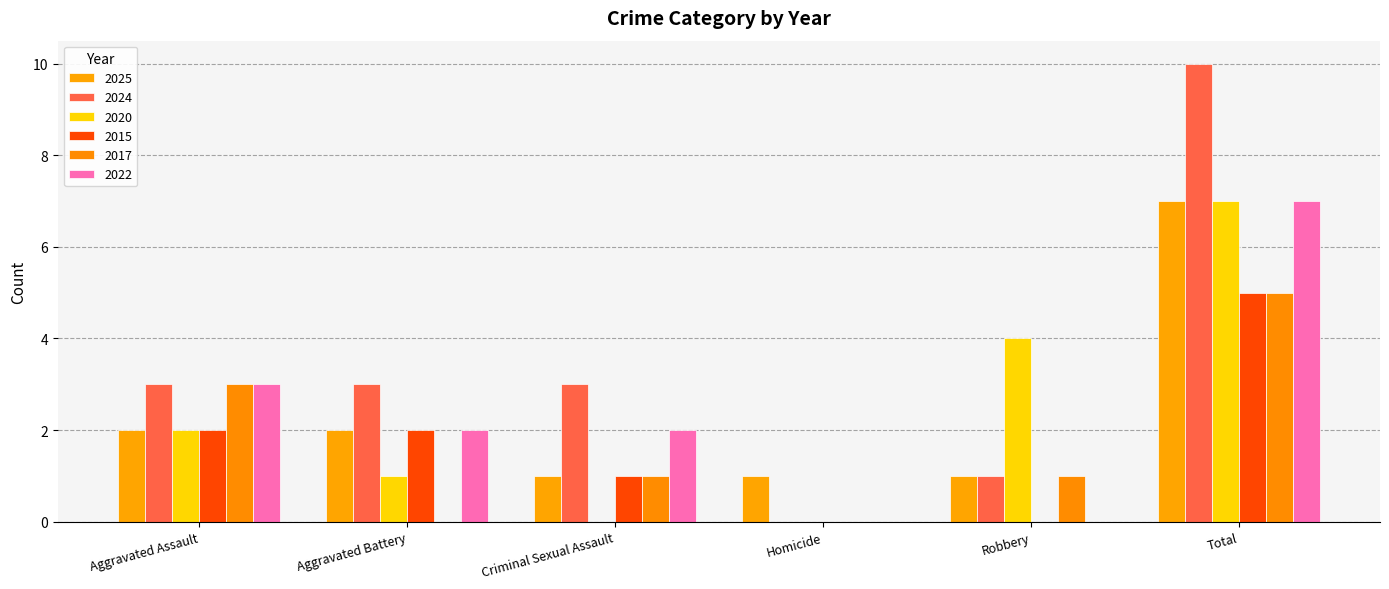

What is the difference between the highest and lowest values at Aggravated Battery?

3